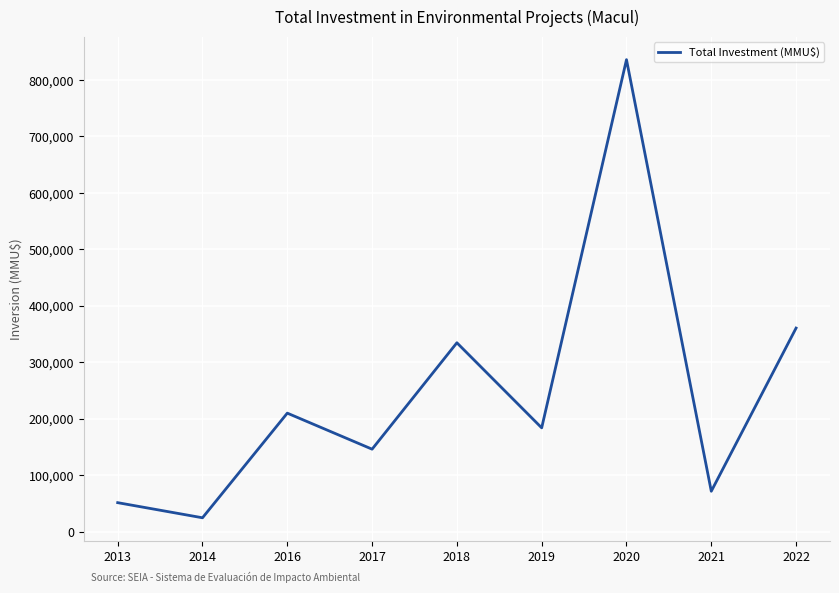

At which category does the chart reach its minimum across all series?

2014